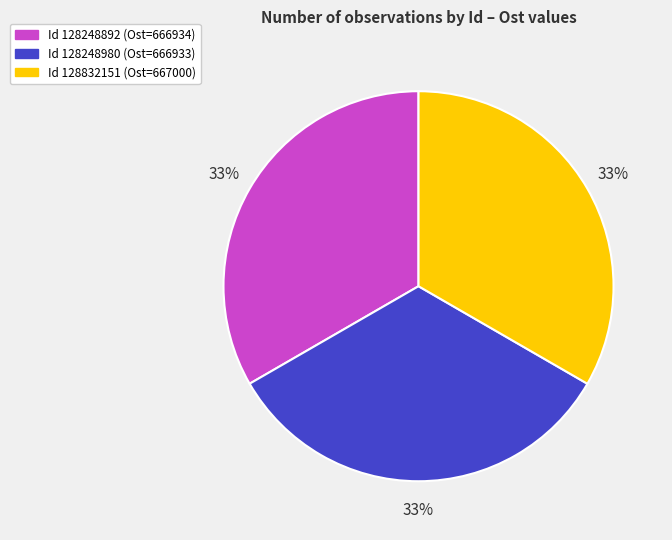

To the nearest percent, what is the average slice percentage?

33%